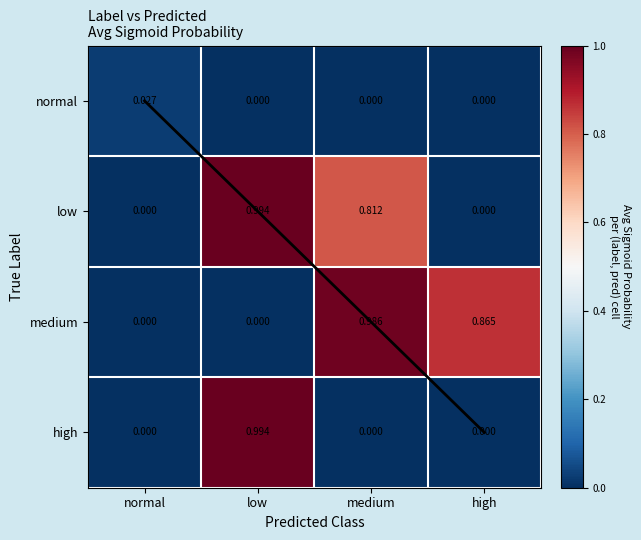

What is the greatest value displayed?

1.0